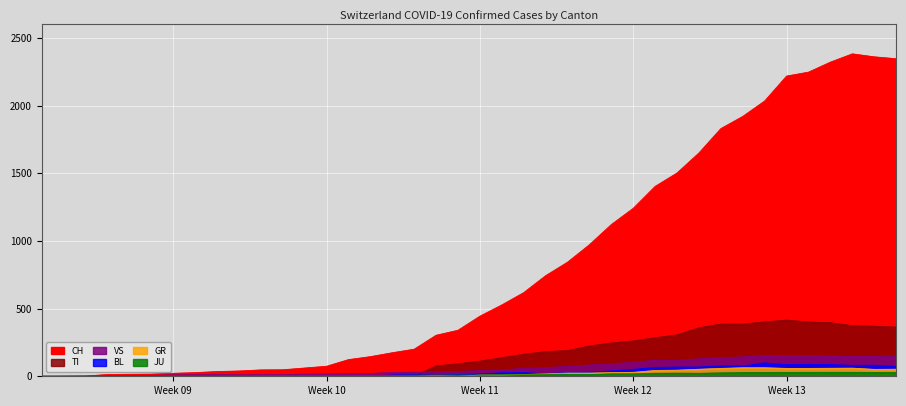

Does the chart display data point markers on the line(s)?

No